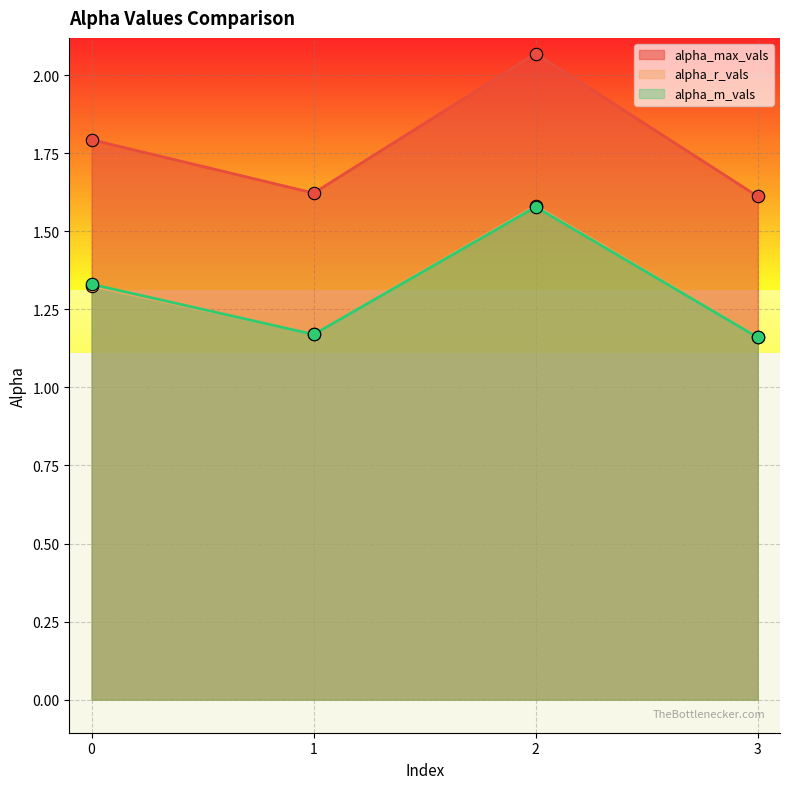

What are all the series names shown in the legend?

alpha_max_vals, alpha_r_vals, alpha_m_vals